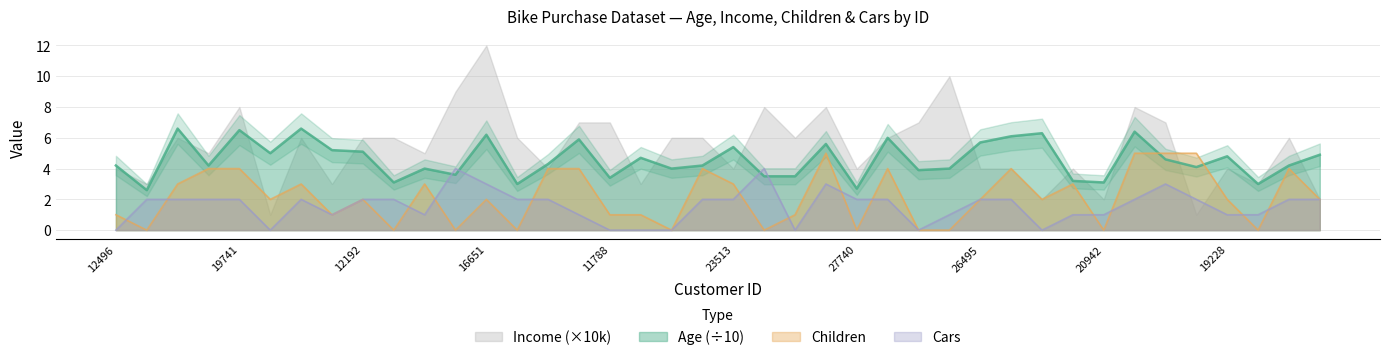

Which series ends up on top after the final intersection of Cars and Age (÷10)?

Age (÷10)